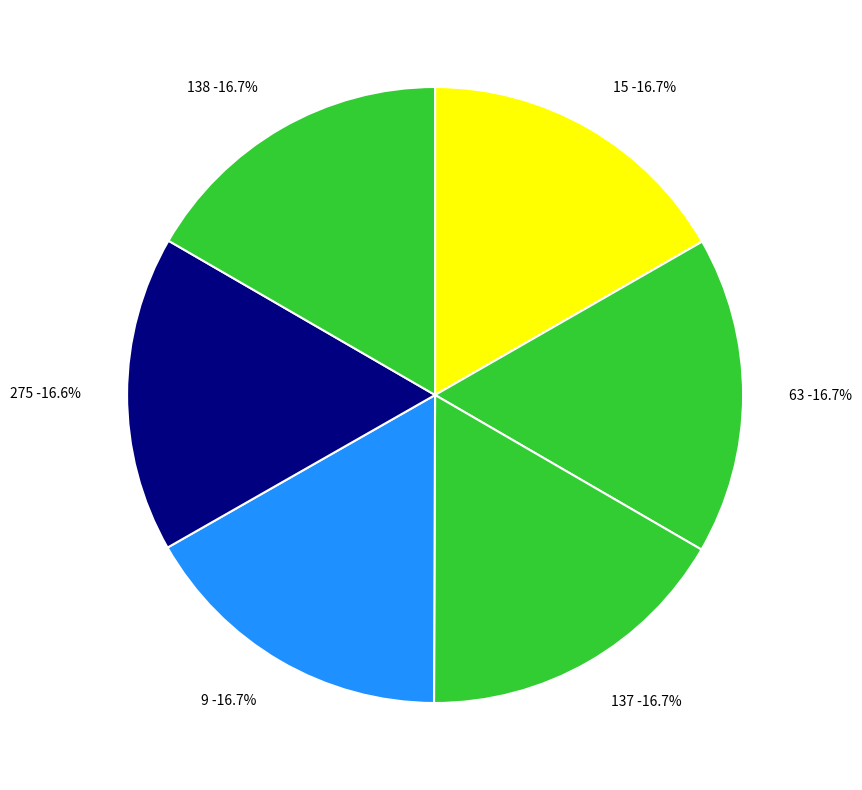

Is it true that 137 is 17% of the pie?

True